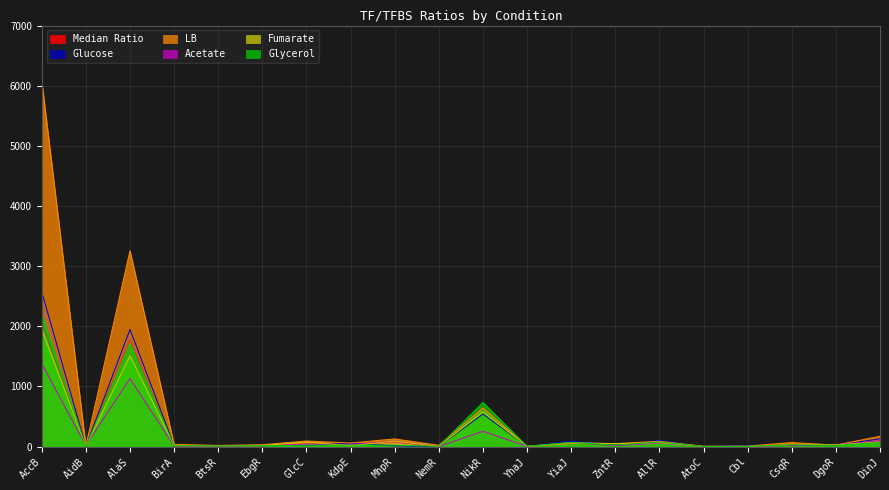

Does the chart display data point markers on the line(s)?

No